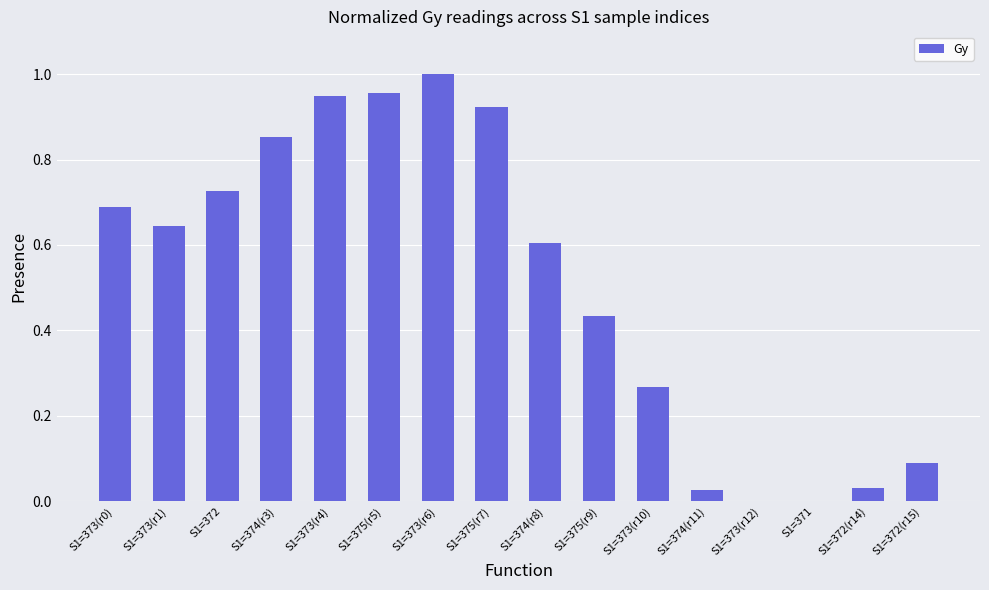

What is the sum of the values at S1=372 and S1=373(r1)?

1.4